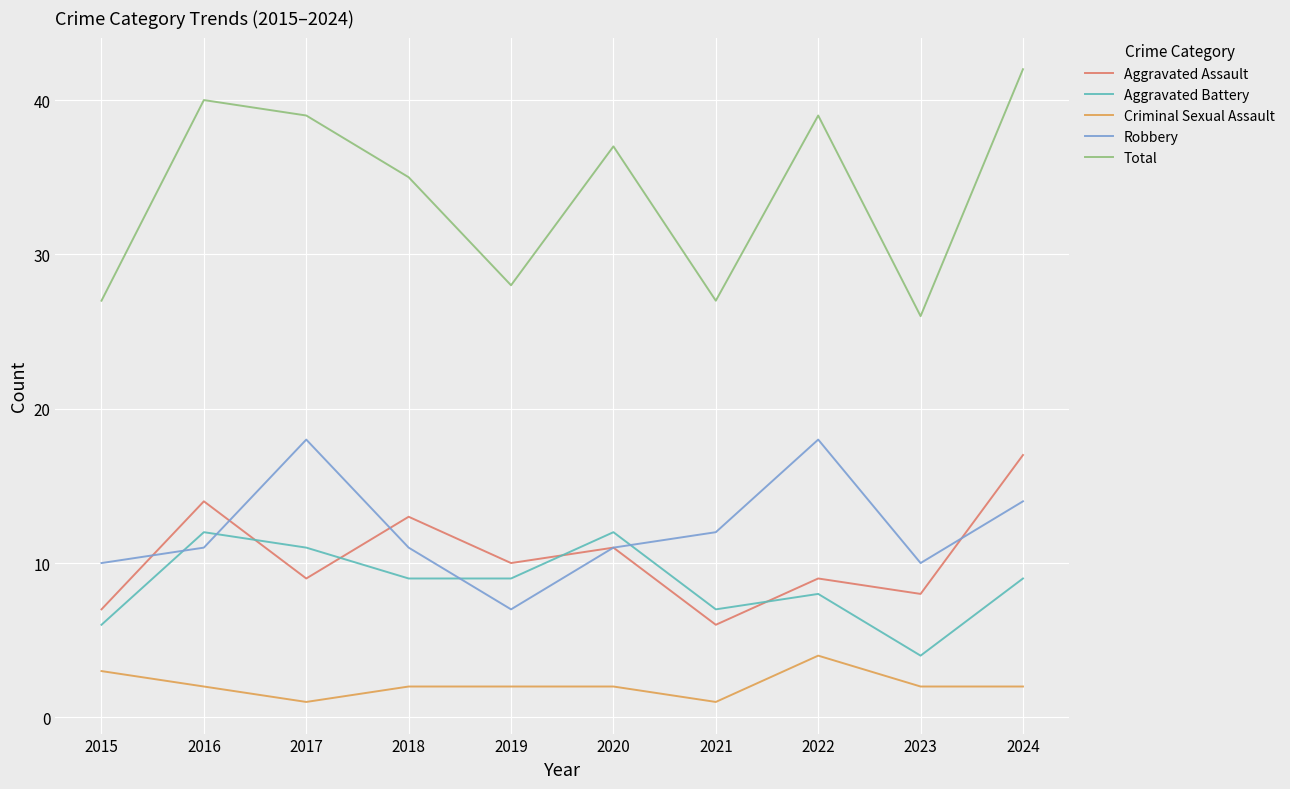

Reading right to left, transcribe all the data shown in this chart.

Aggravated Assault: 17	8	9	6	11	10	13	9	14	7
Aggravated Battery: 9	4	8	7	12	9	9	11	12	6
Criminal Sexual Assault: 2	2	4	1	2	2	2	1	2	3
Robbery: 14	10	18	12	11	7	11	18	11	10
Total: 42	26	39	27	37	28	35	39	40	27